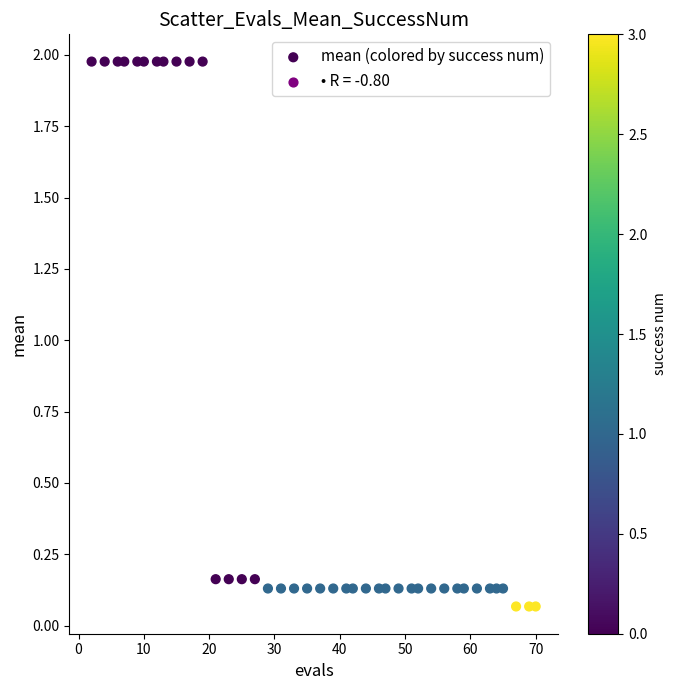

What is the range of Y values (max minus min)?

1.9